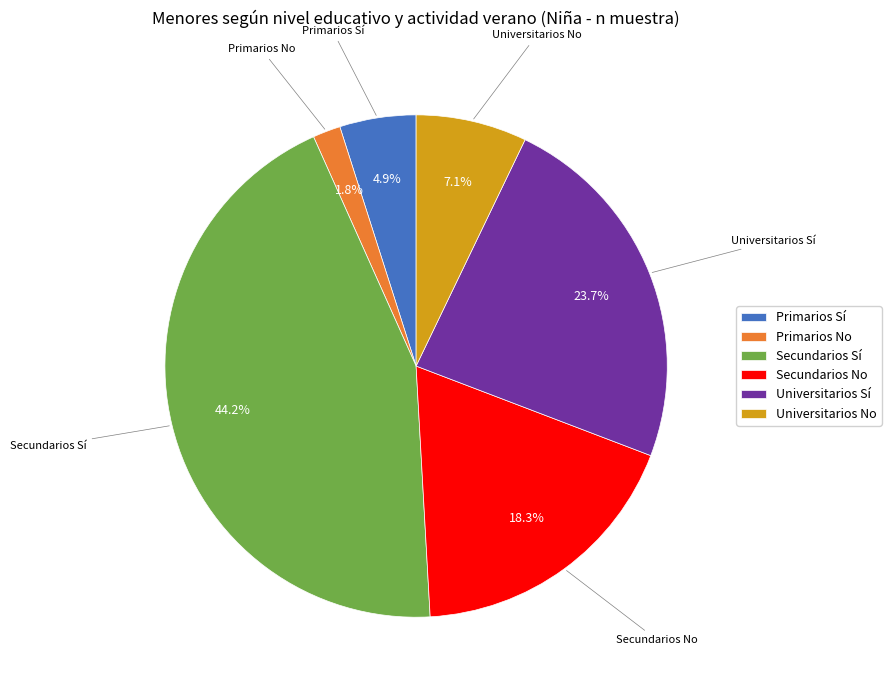

The Universitarios Sí slice represents 24% of the pie. True or false?

True